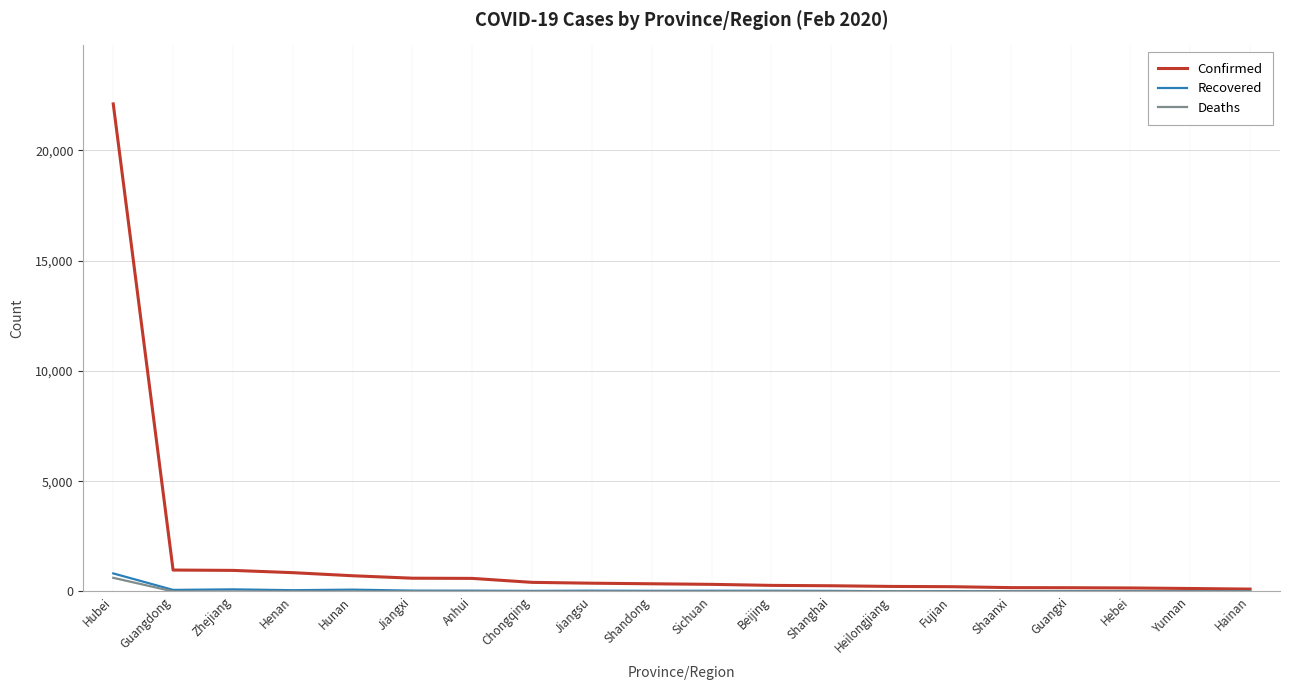

Which series has the widest spread of values?

Confirmed